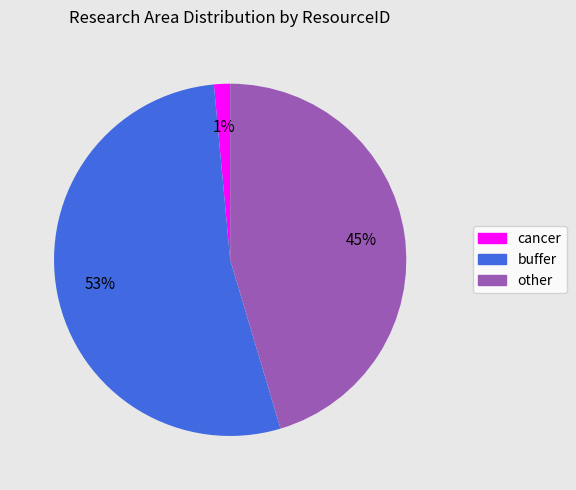

Which slice is the smallest?

cancer